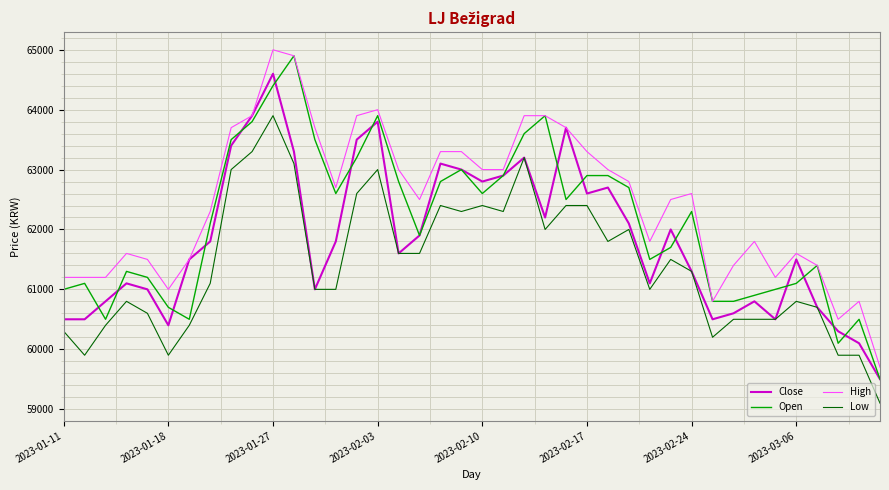

Which series has the largest total across all categories?

High